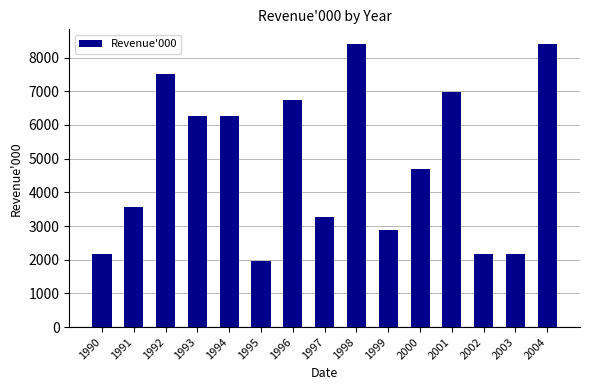

What is the difference between the maximum and minimum values?

6455